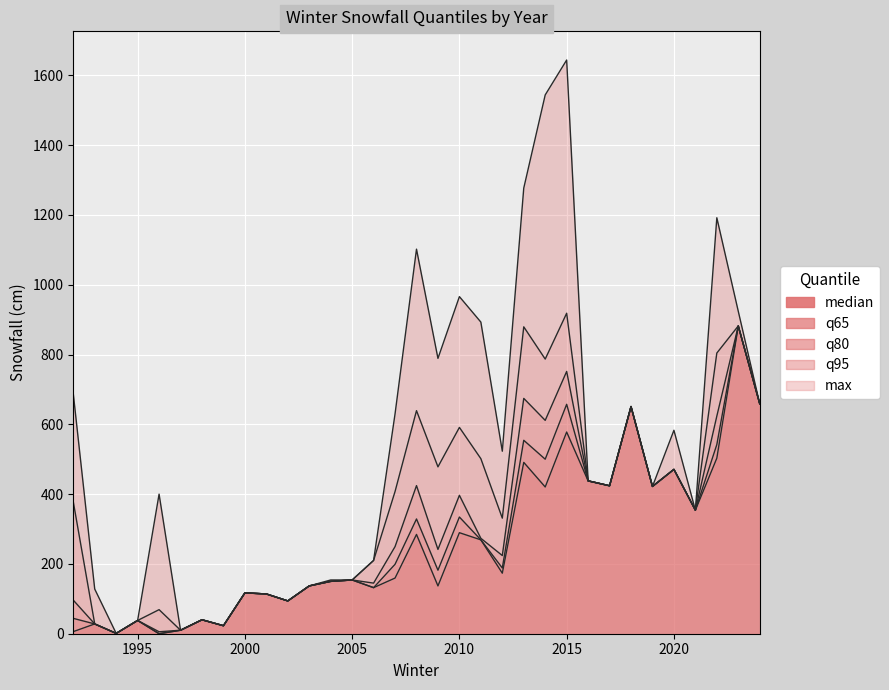

What is the value of the q95 point at the 10th from the left?

114.0